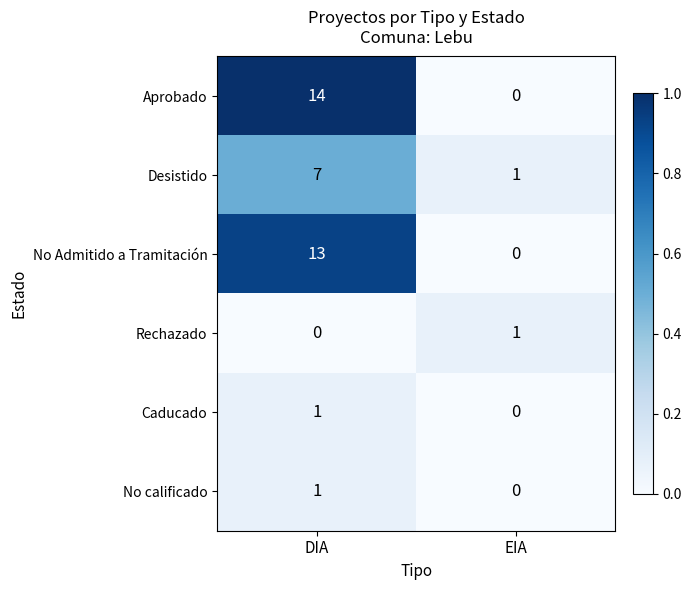

Reading left to right, transcribe all the data shown in this chart.

Aprobado: 14	0
Desistido: 7	1
No Admitido a Tramitación: 13	0
Rechazado: 0	1
Caducado: 1	0
No calificado: 1	0